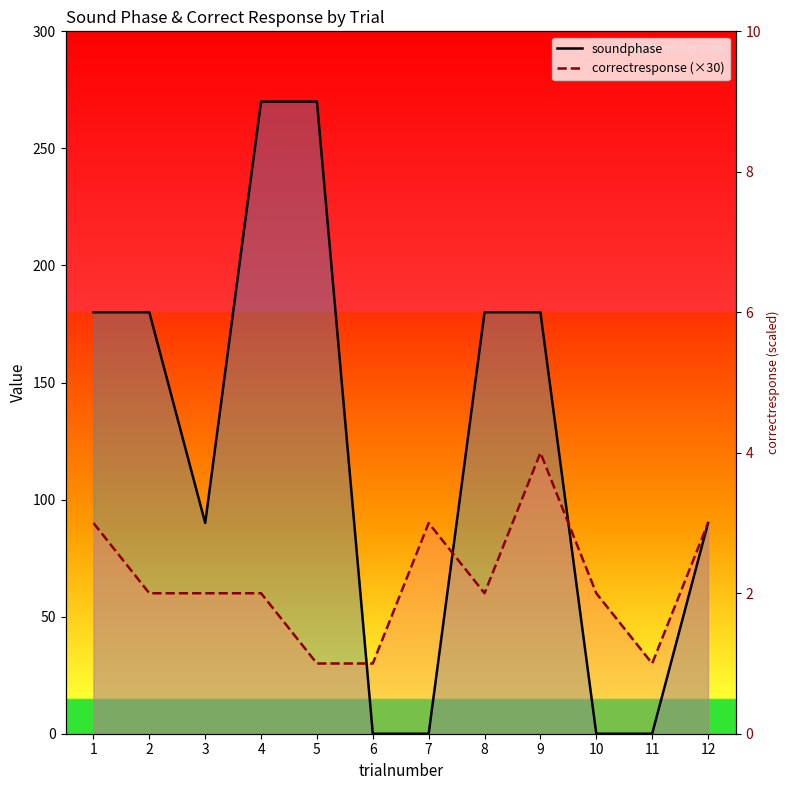

What is the difference between the maximum and minimum values in the soundphase series?

270